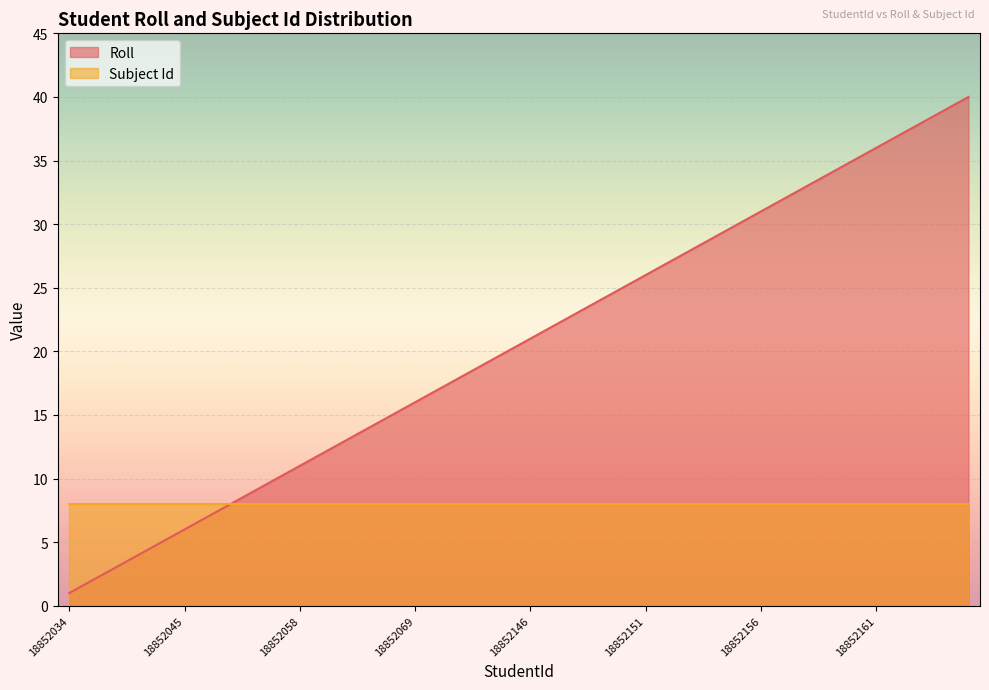

Reading left to right, what are all the values shown in this chart?

1	2	3	4	5	6	7	8	9	10	11	12	13	14	15	16	17	18	19	20	21	22	23	24	25	26	27	28	29	30	31	32	33	34	35	36	37	38	39	40